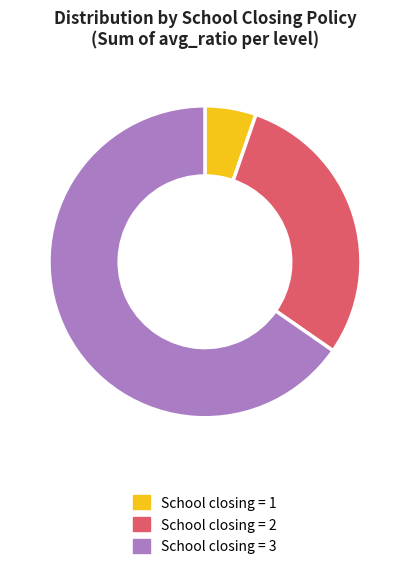

The School closing = 3 slice represents 58% of the pie. True or false?

False